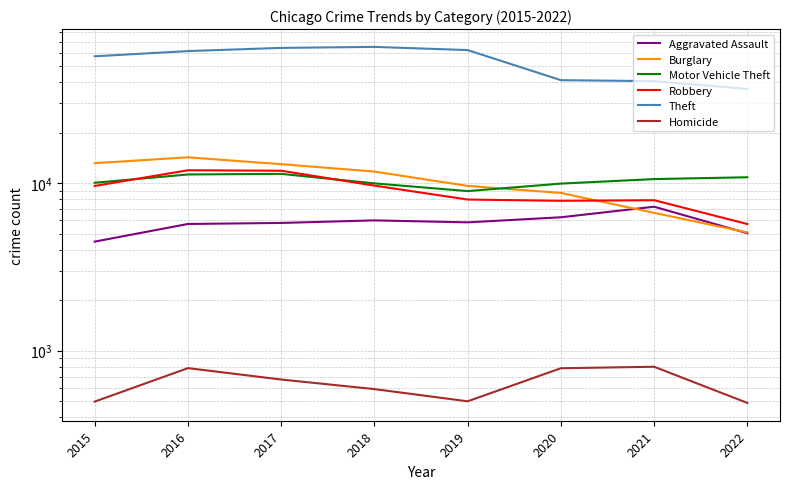

At 2019, list the series in order from smallest to largest.

Homicide, Aggravated Assault, Robbery, Motor Vehicle Theft, Burglary, Theft